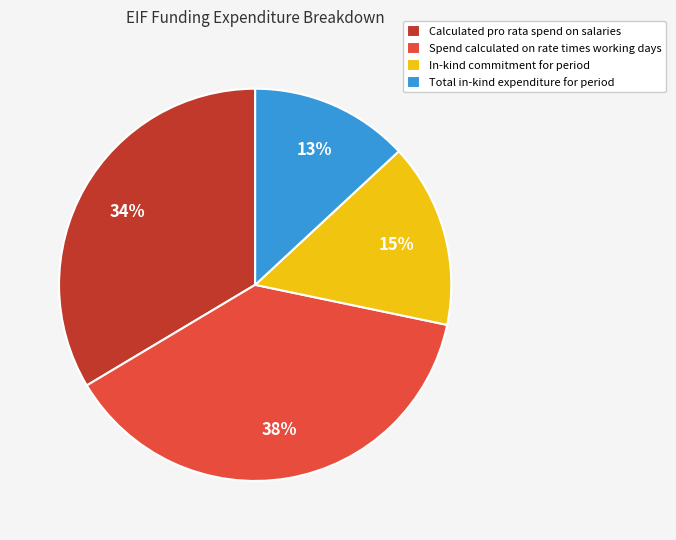

Does any single category account for the majority?

No